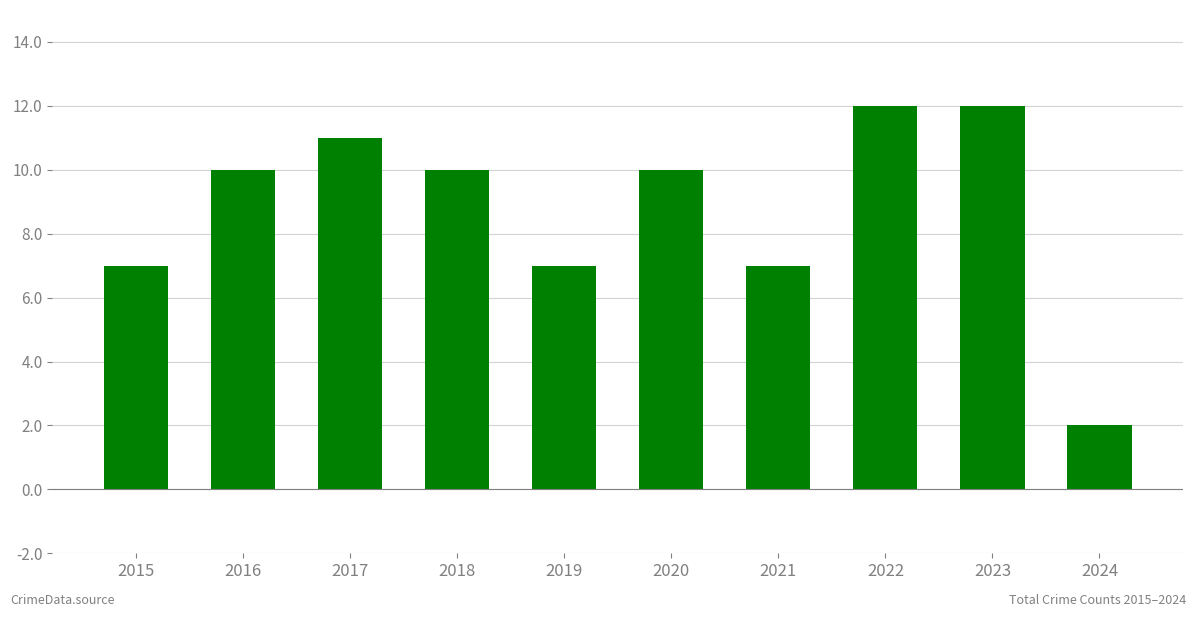

How many bars are there in total?

10